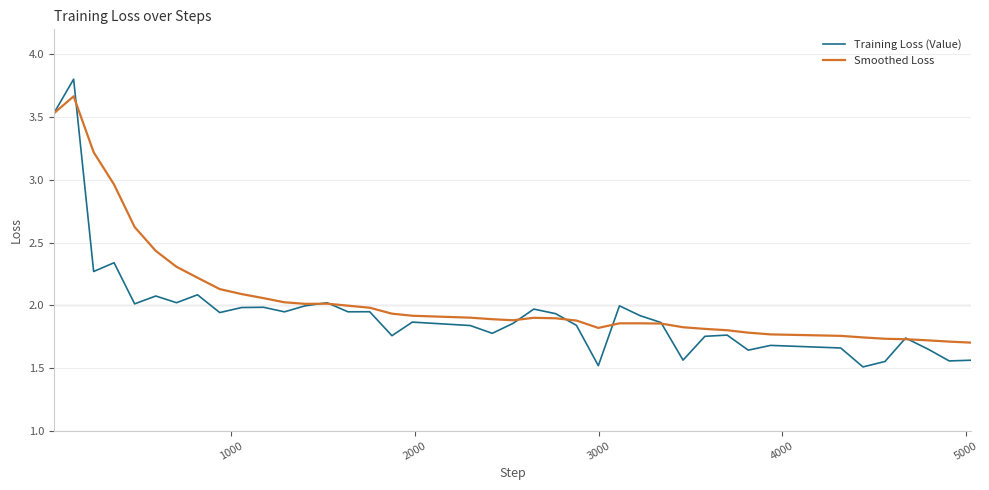

How many lines are shown in the chart?

2